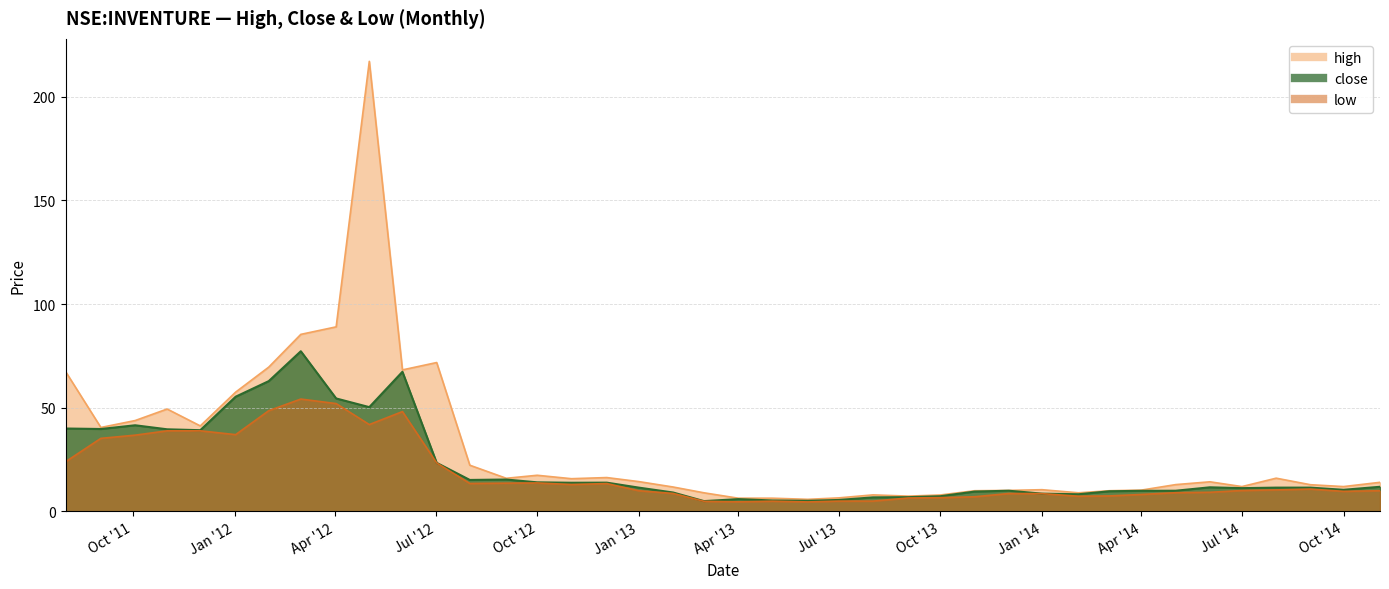

Is the value of low at 2013-12-02 greater than the value of high at 2012-08-01?

No